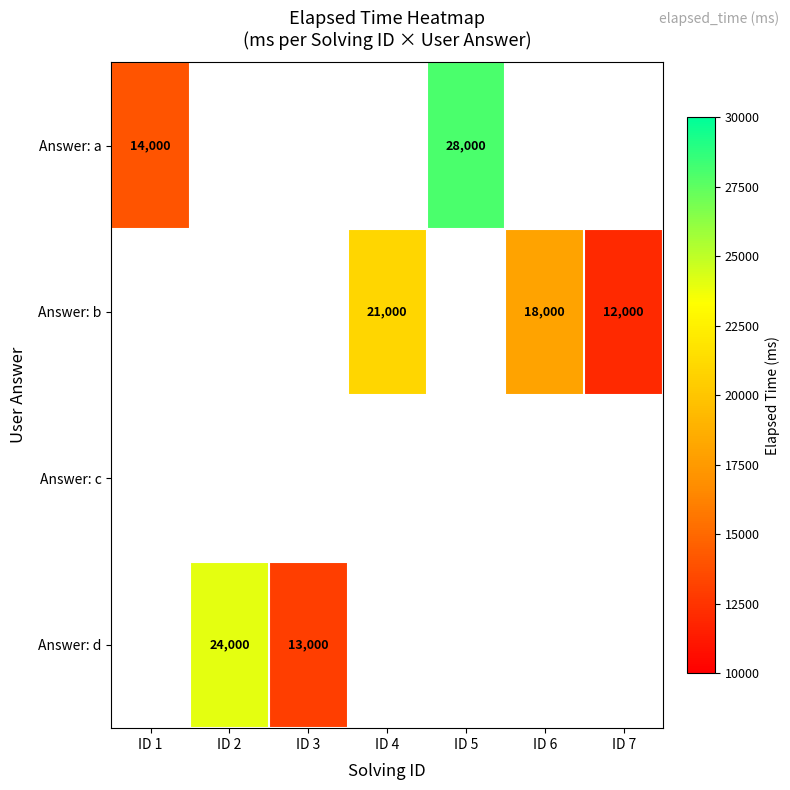

Is it true that Answer: b equals 21000 at ID 4?

True